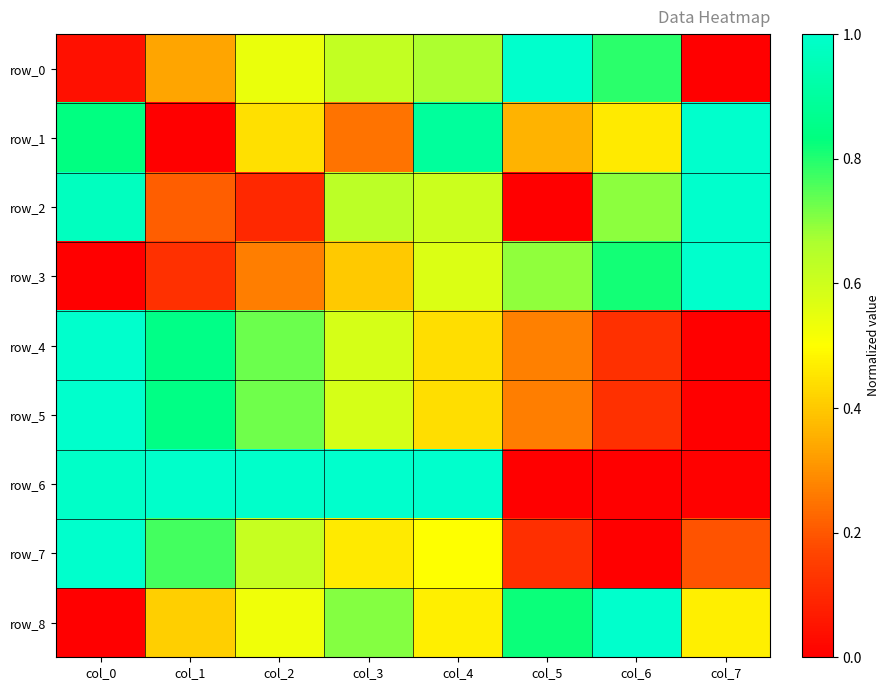

What is the average value of the row_6 series?

0.6